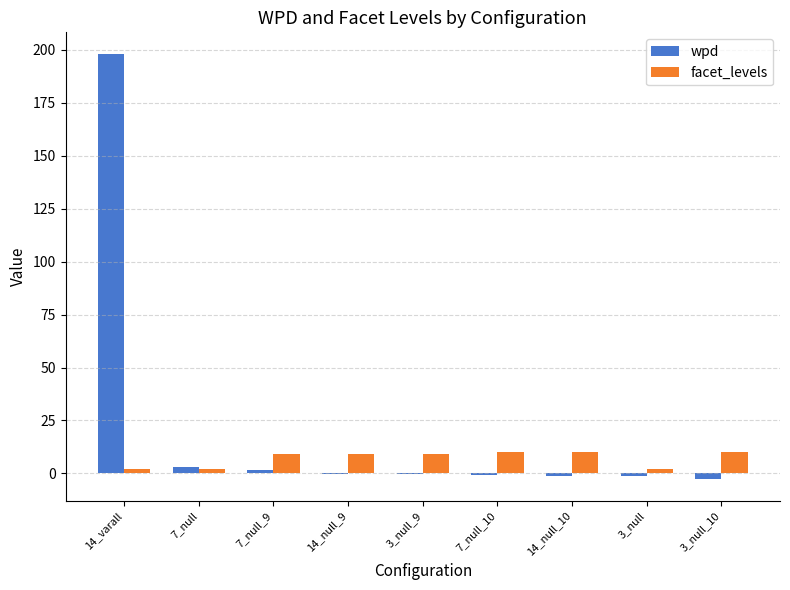

Which category has the highest value in the wpd series?

14_varall